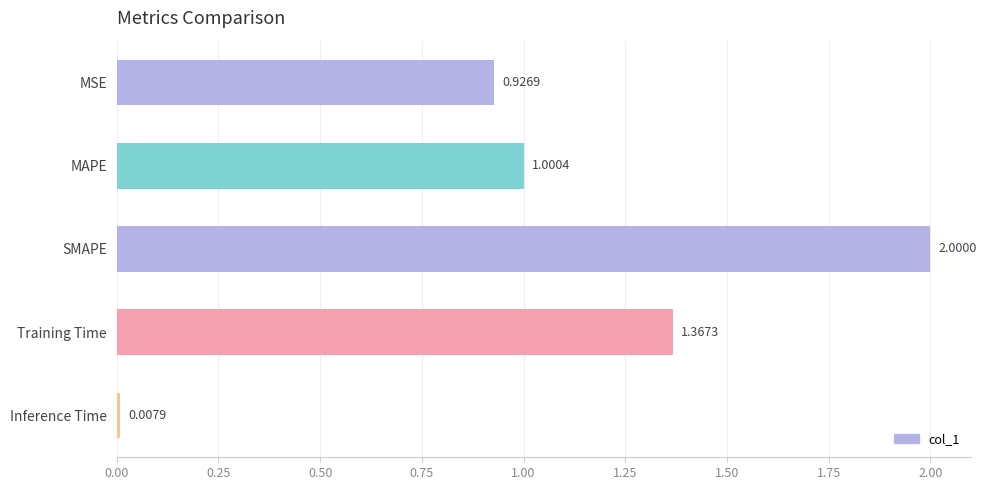

What is the change in value from MSE to MAPE?

+0.1